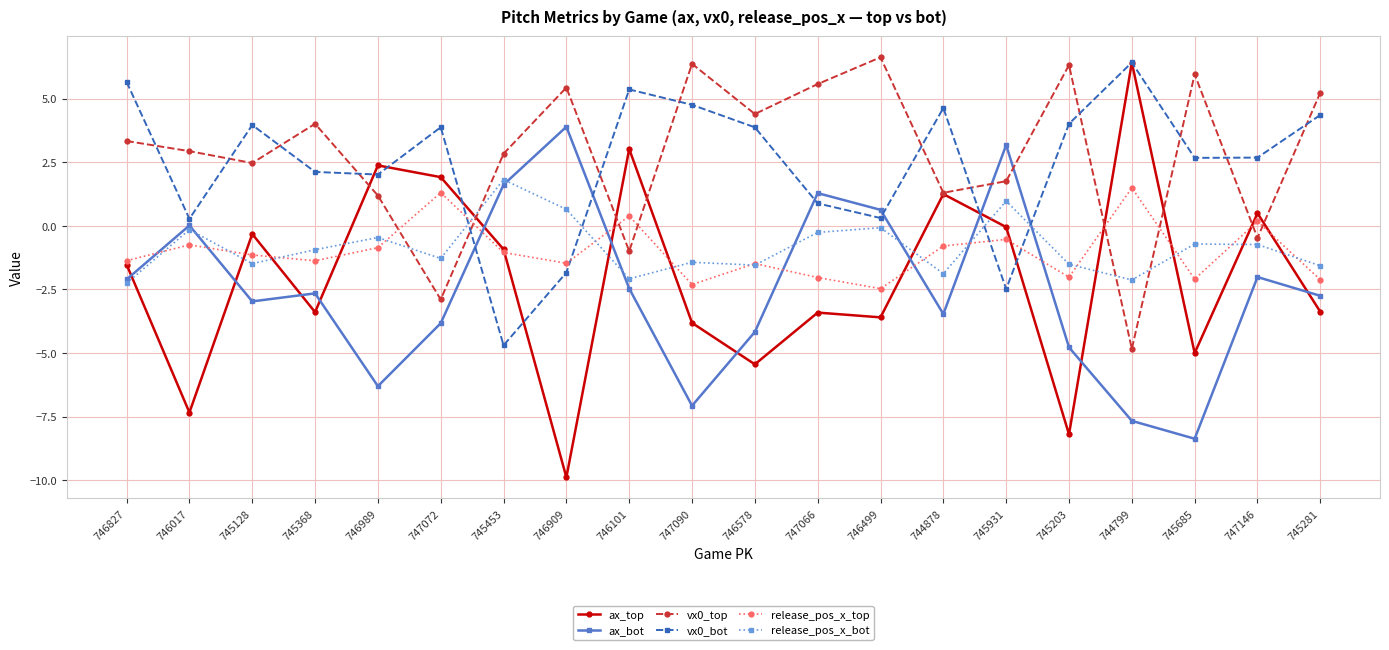

The value of vx0_bot at 747066 is 0.9. True or false?

True